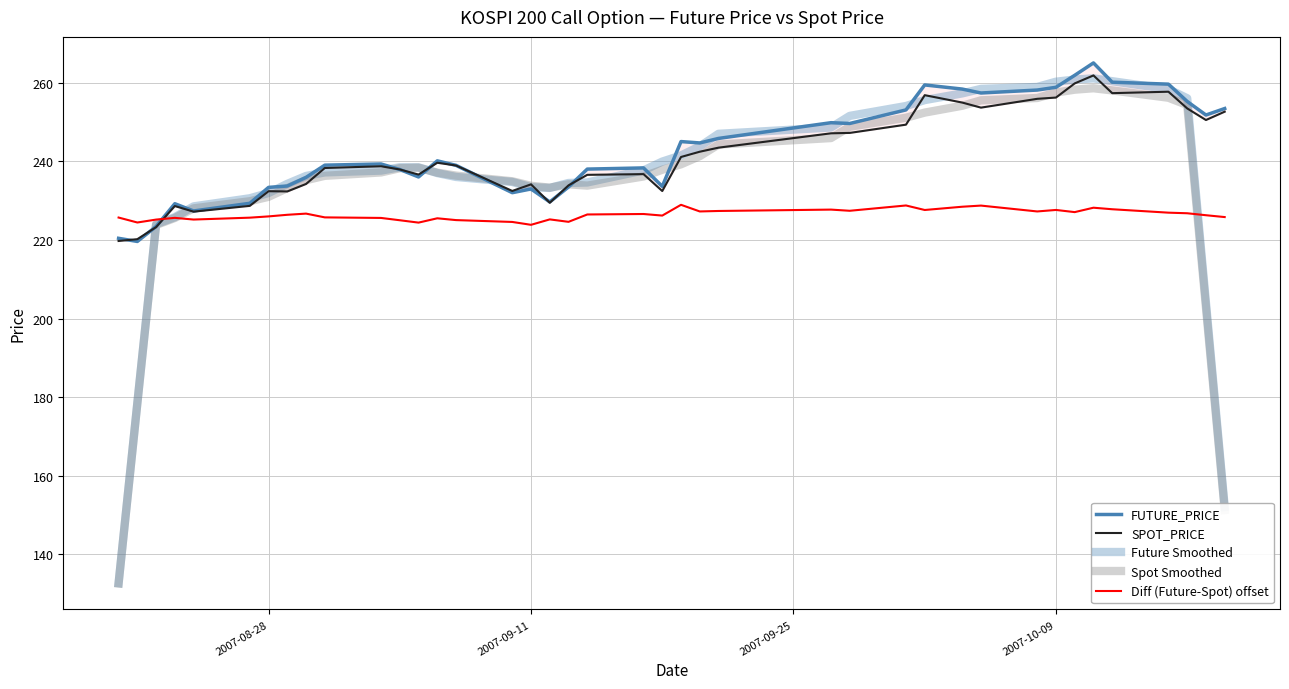

Is the value of Future Smoothed at 39 greater than the value of FUTURE_PRICE at 11?

No